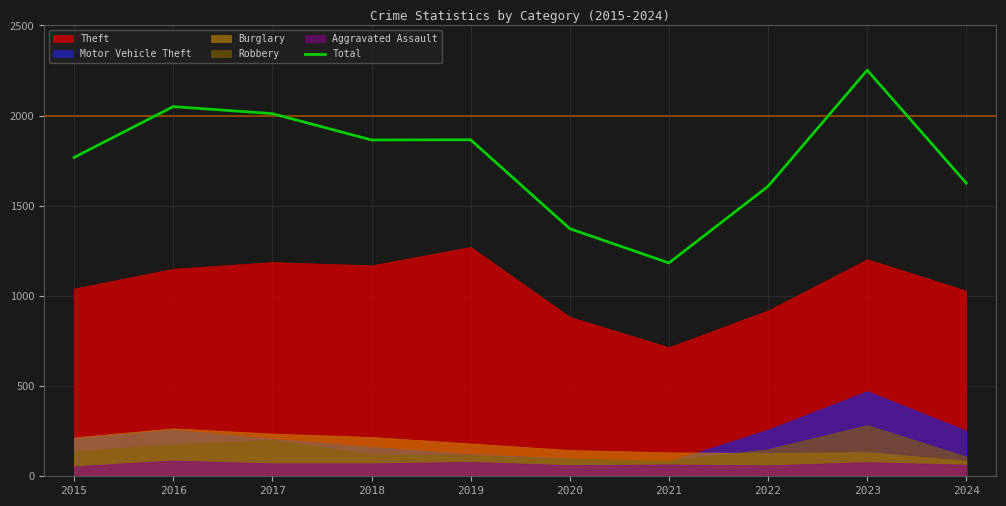

Where is the data nearest to the value 1717?

2015